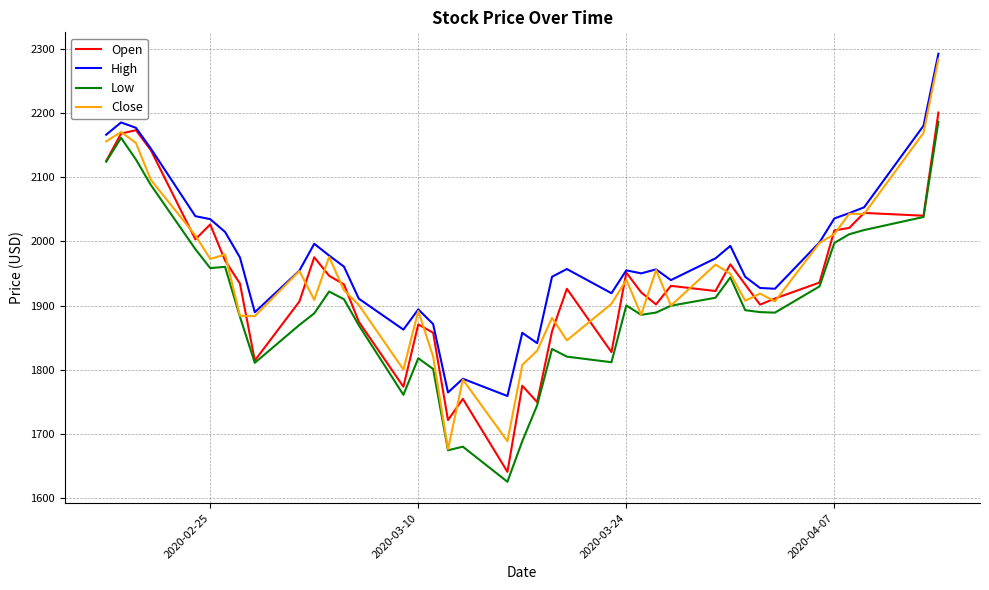

What is the minimum value for Close?

1676.6